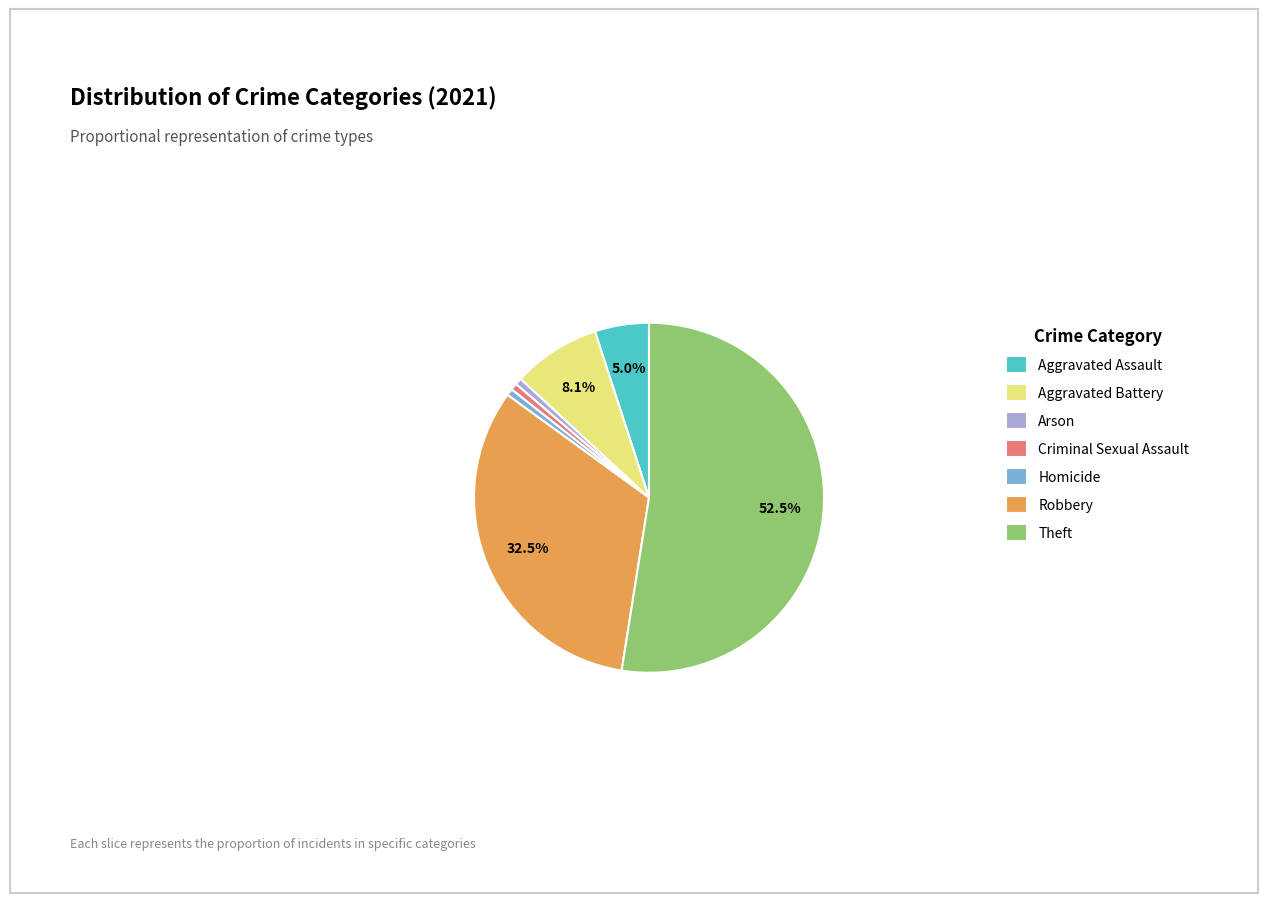

Is there any slice that represents more than half of the pie?

Yes